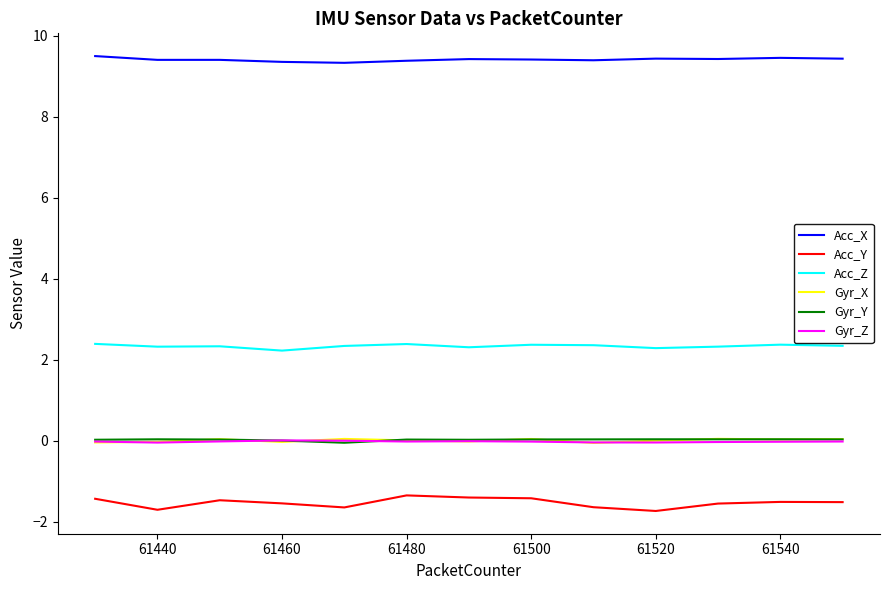

True or false: Gyr_X and Acc_Z intersect in this chart.

False